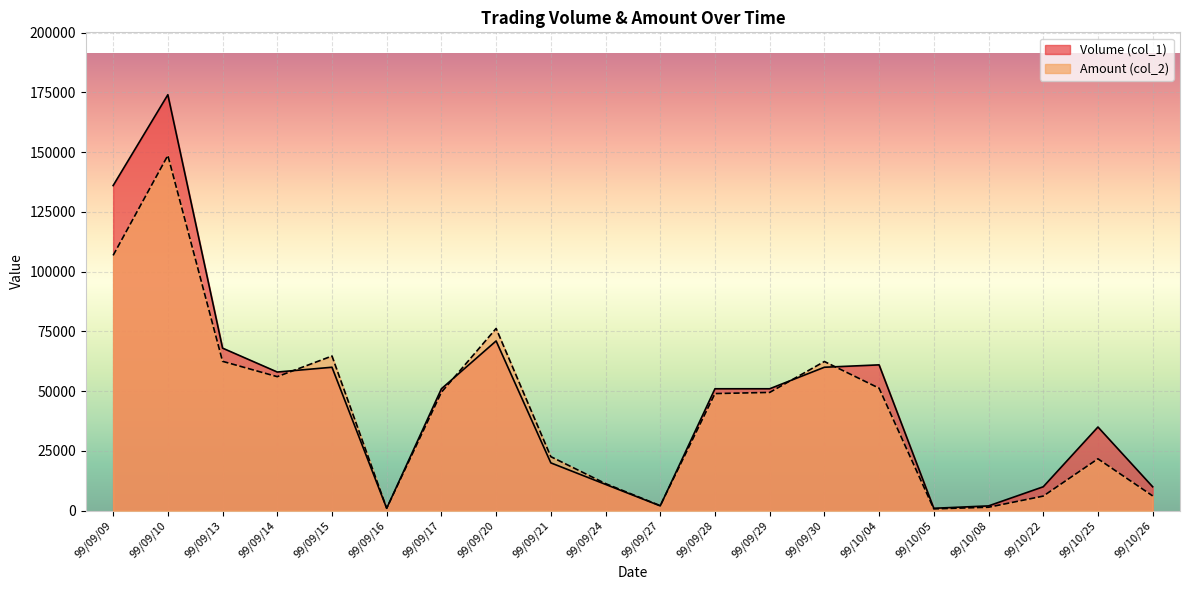

Reading left to right, transcribe all the data shown in this chart.

Volume (col_1): 136000	174000	68000	58000	60000	1000	51000	71000	20000	11000	2000	51000	51000	60000	61000	1000	2000	10000	35000	10000
Amount (col_2): 106790	148610	62480	56060	64700	1010	49520	76230	22600	11330	2100	48990	49470	62400	51240	760	1440	6100	21700	6200